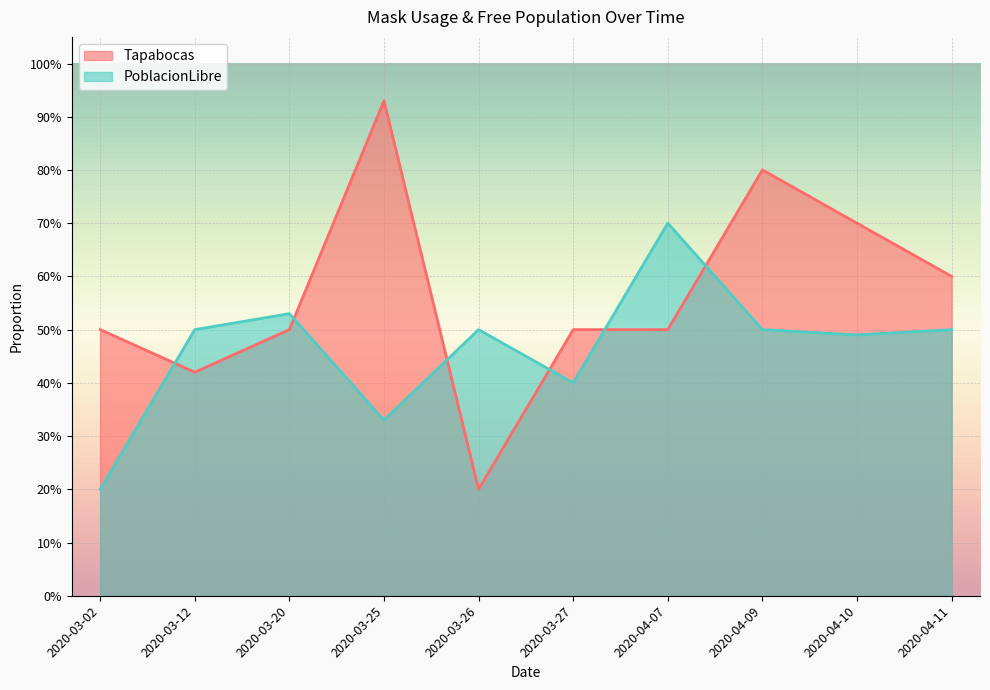

Read the PoblacionLibre value at 2020-03-25.

0.3